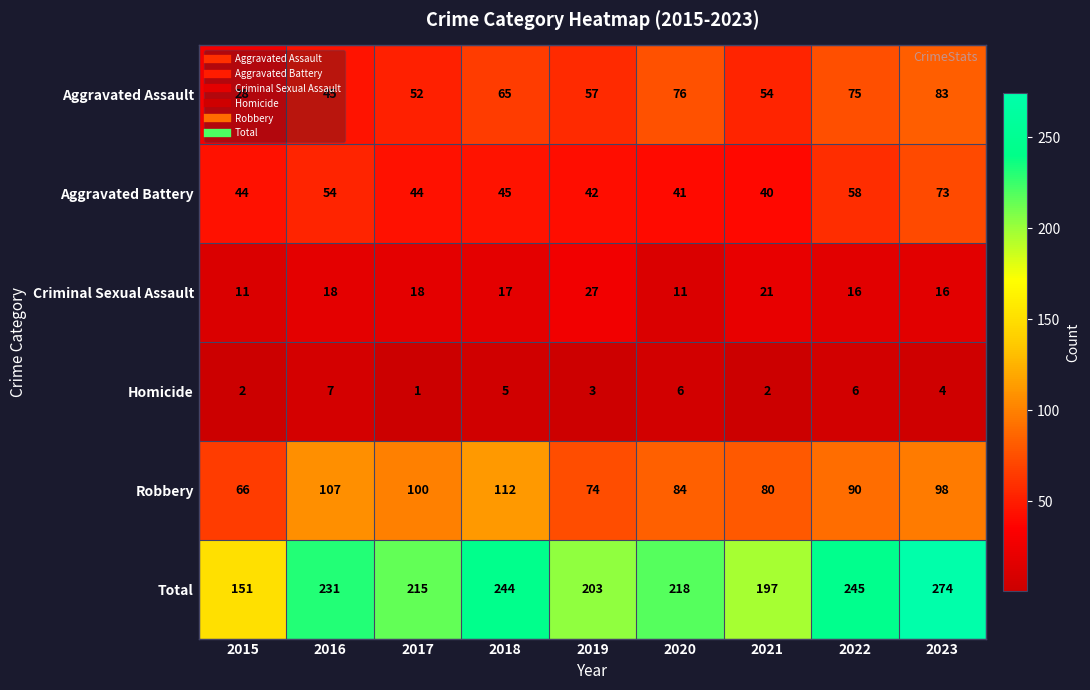

Is the value of Robbery at 2022 greater than the value of Criminal Sexual Assault at 2019?

Yes